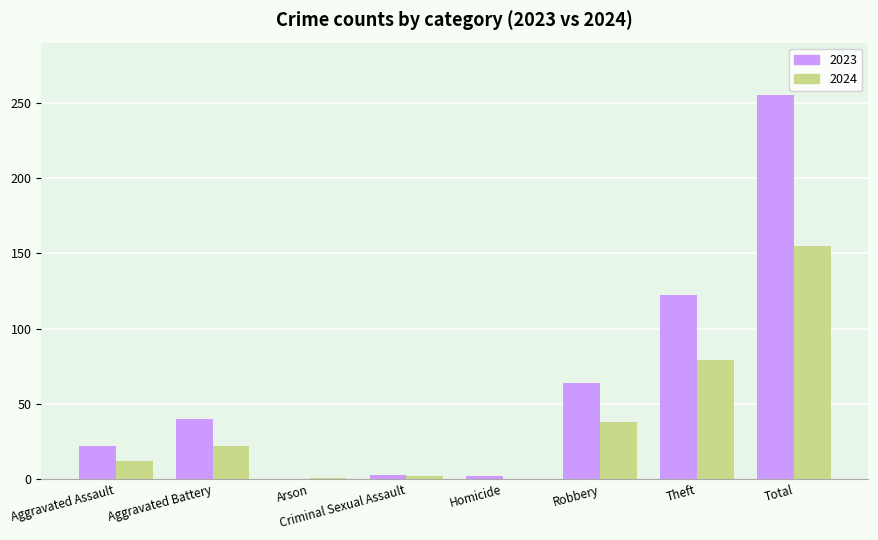

What is the average value of the 2023 series?

64